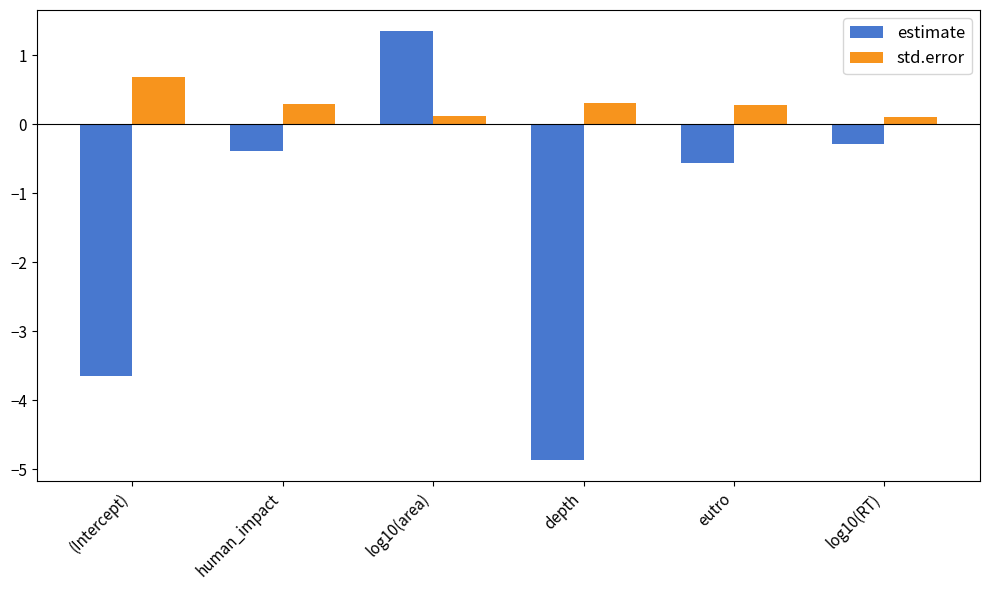

List the series in order of their overall mean, highest first.

std.error, estimate